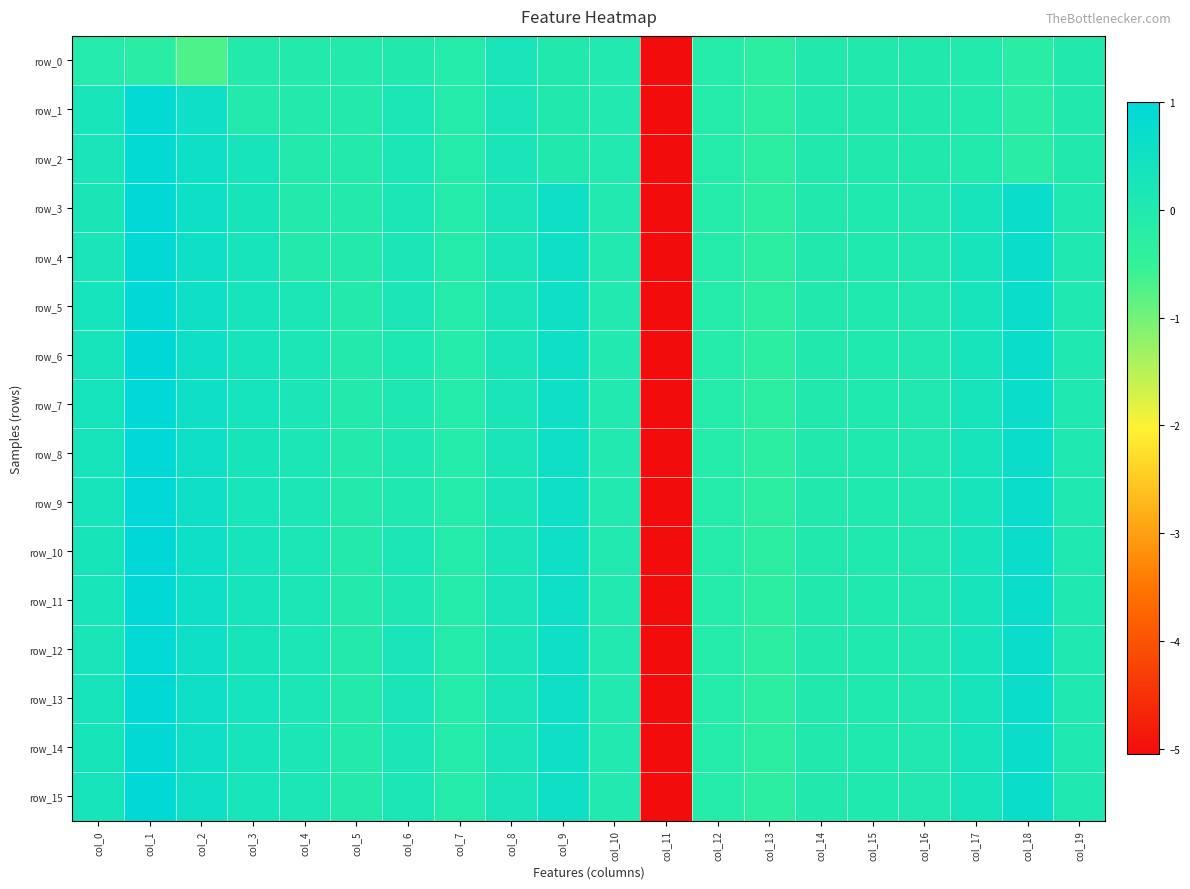

What value does the row_9 series have at col_2?

0.6